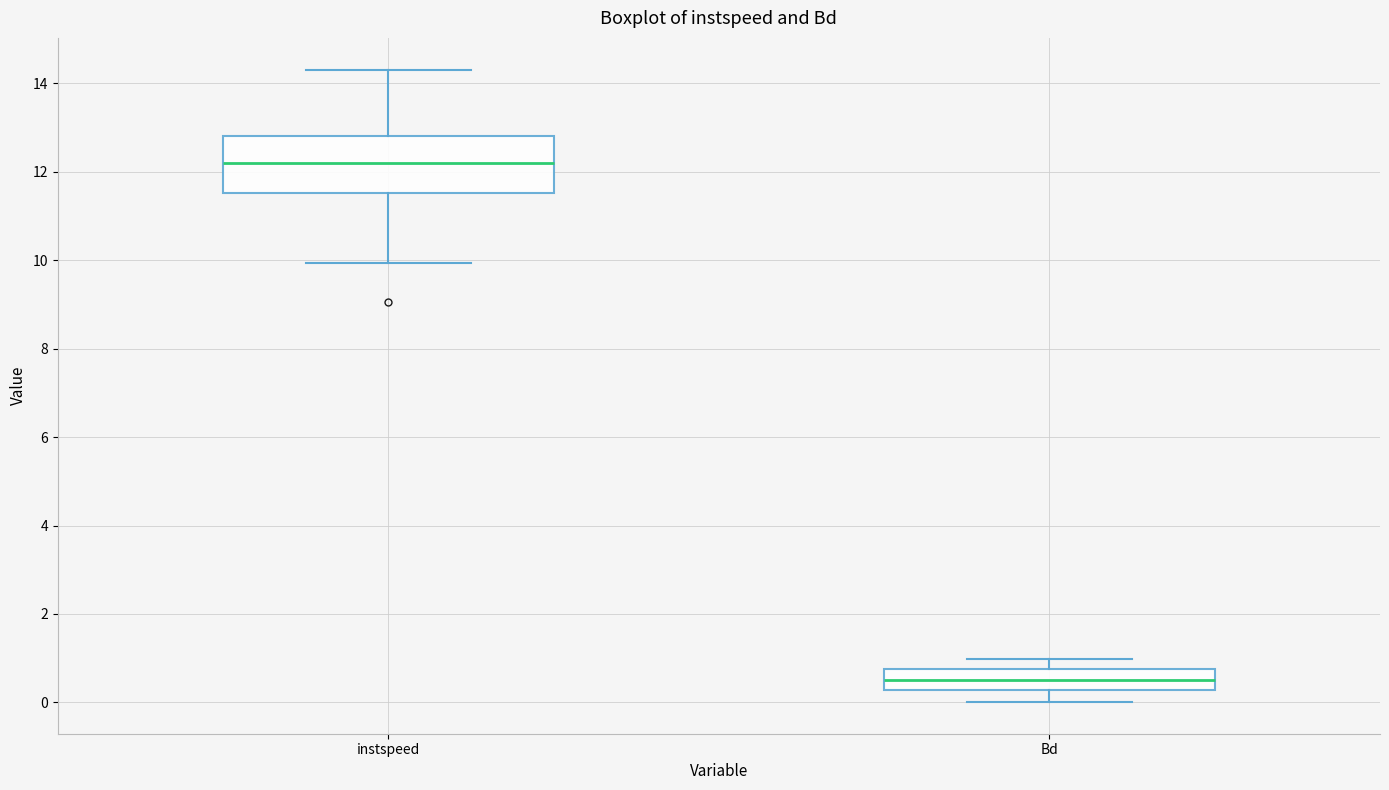

Reading left to right, transcribe this box plot: for each box, give where its median line is, the range the box spans, and where its two whiskers end, as read against the y-axis. The values are not printed on the chart, so give them approximately, as read against the axis.

instspeed: median 12.2, box 11.6 to 12.8, whiskers 10.0 to 14.4
Bd: median 0.6, box 0.2 to 0.8, whiskers 0.0 to 1.0